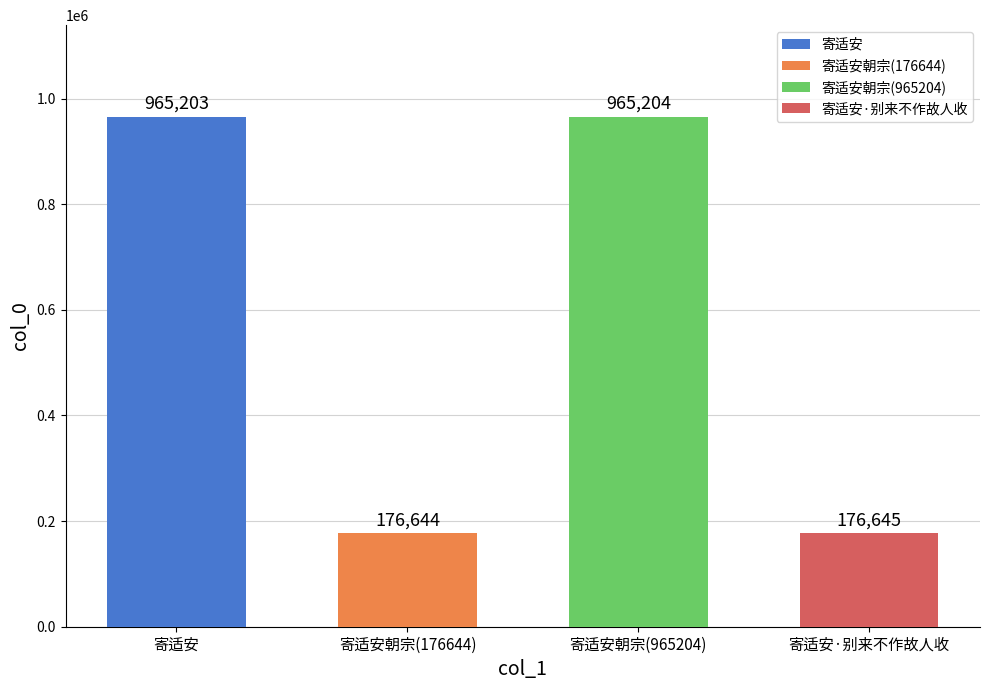

Which label corresponds to the largest value in the chart?

寄适安朝宗(965204)